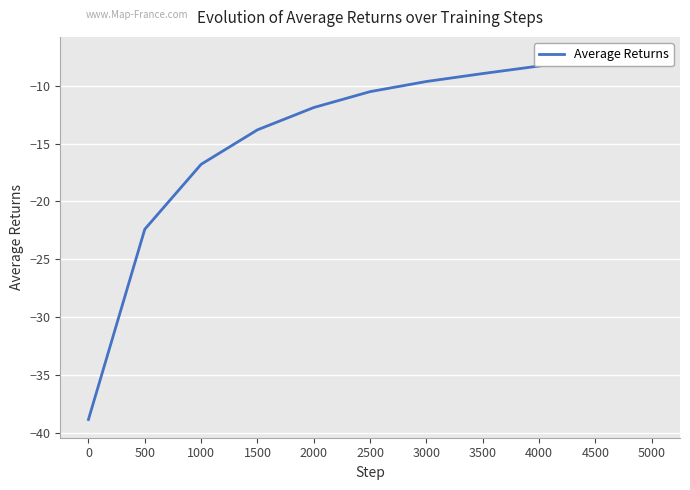

Where does the data first go above -10?

3000